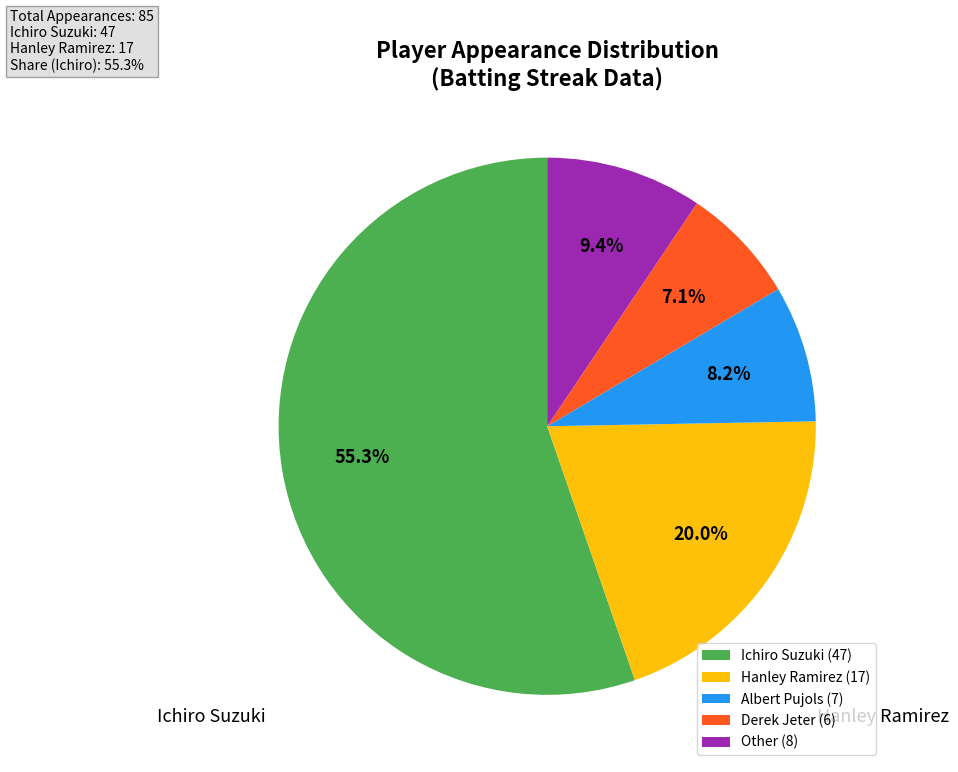

What is the smallest slice in the pie chart?

Derek Jeter